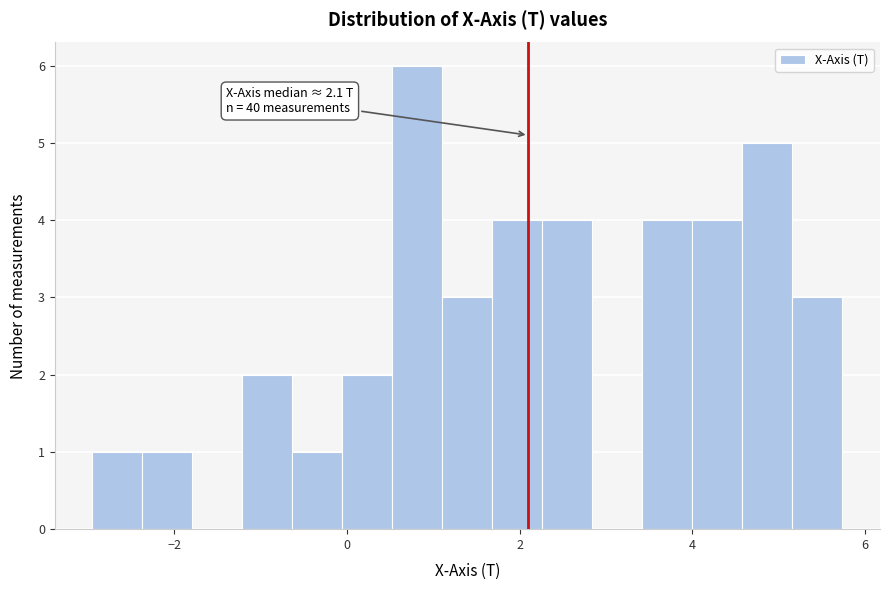

Around what value on the x-axis is the tallest bar? Give the approximate position of its centre, as read against the axis.

0.8